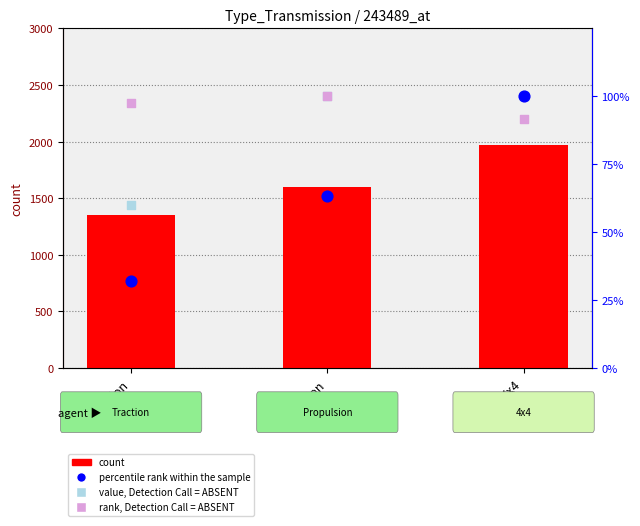

At which category is the sum across all series the highest?

4x4